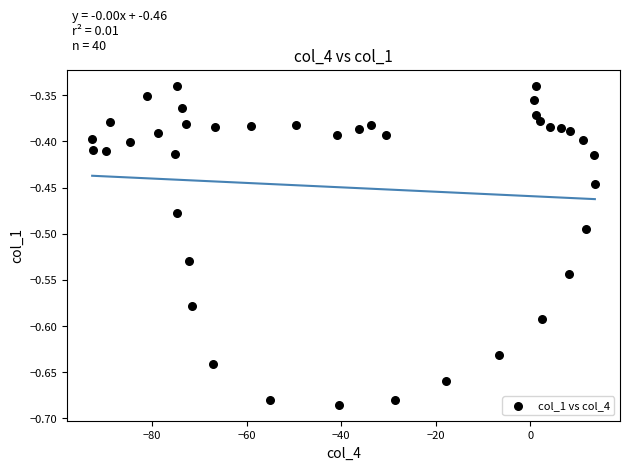

What is the range of X values (max minus min)?

106.3